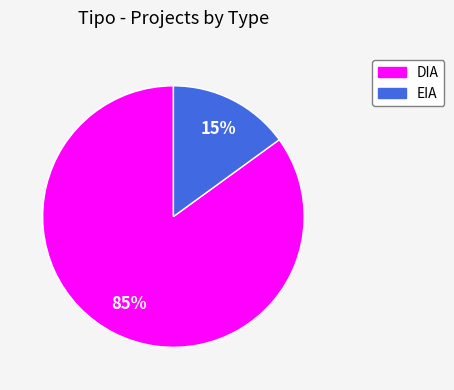

True or false: DIA accounts for 98% of the total.

False